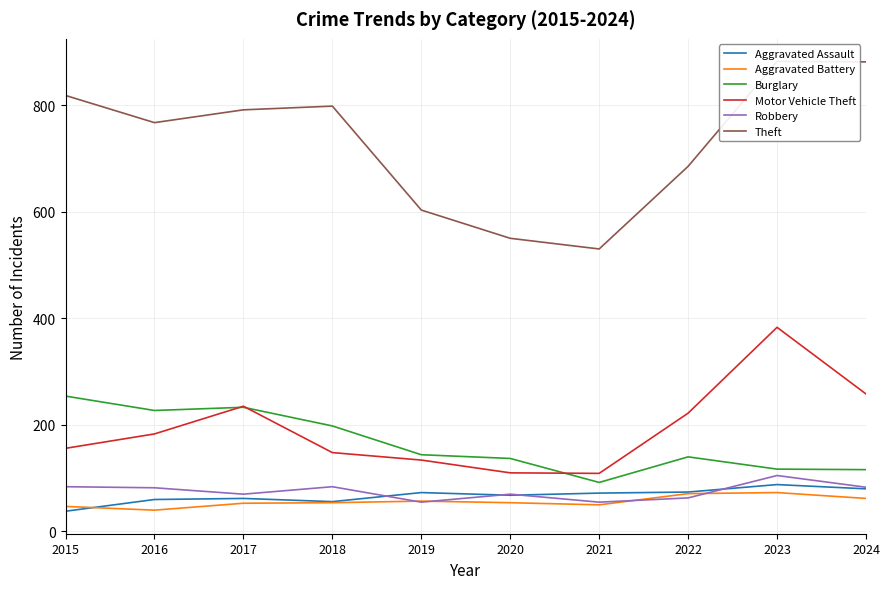

Count the number of data series in this chart.

6